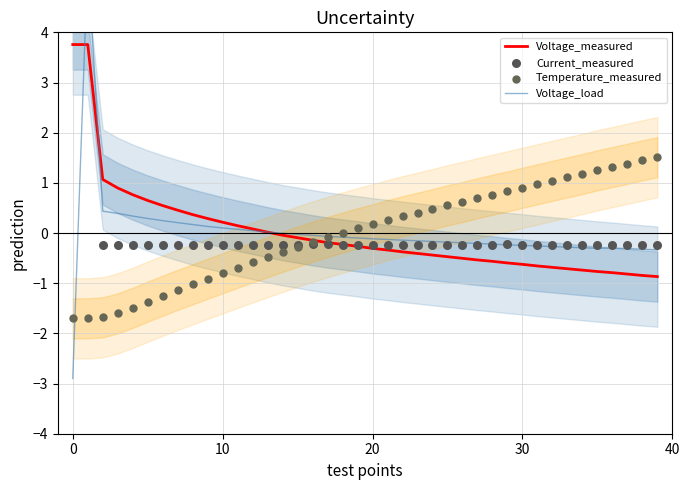

Which series reaches the maximum Y coordinate?

Voltage_load